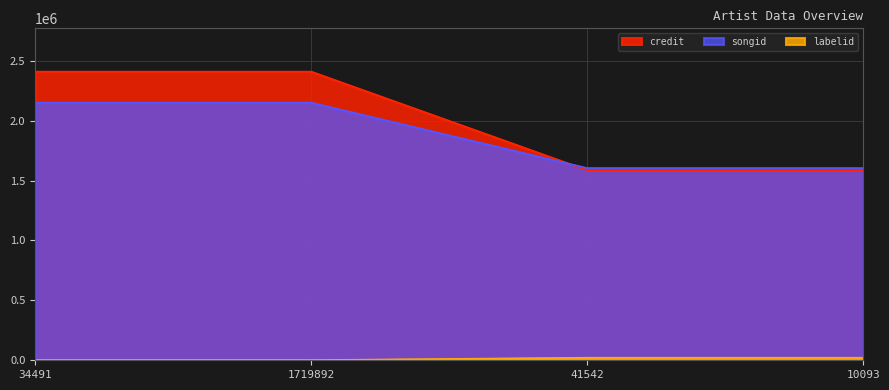

Rank the categories by labelid value from highest to lowest.

41542, 10093, 34491, 1719892